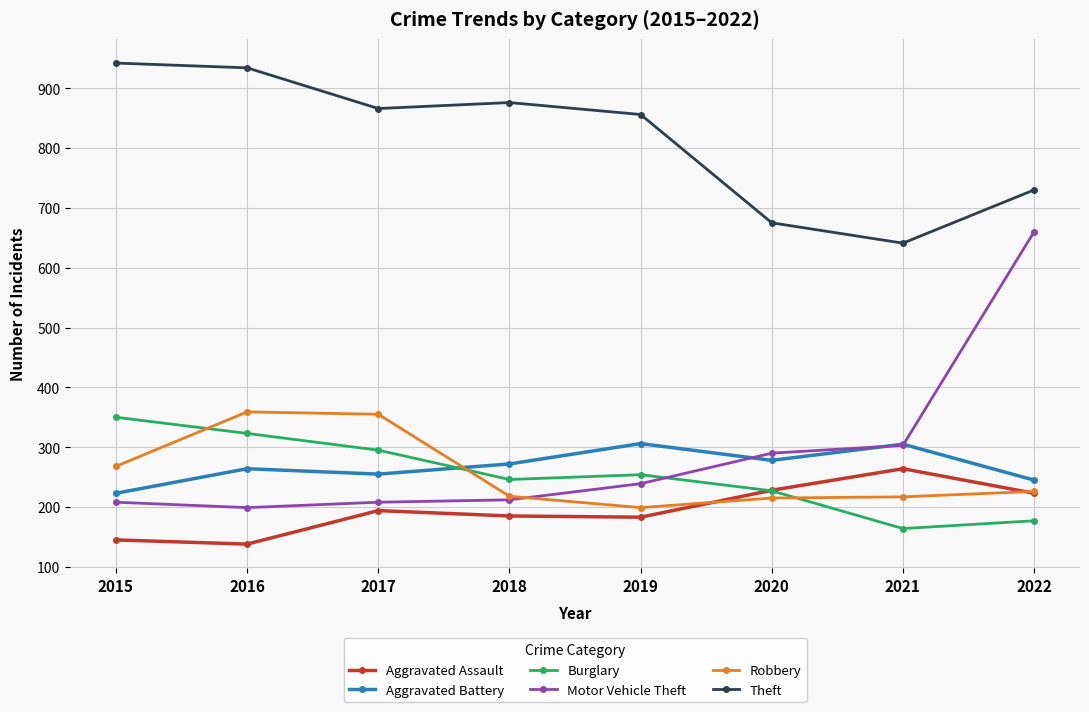

What is the smallest value displayed?

138